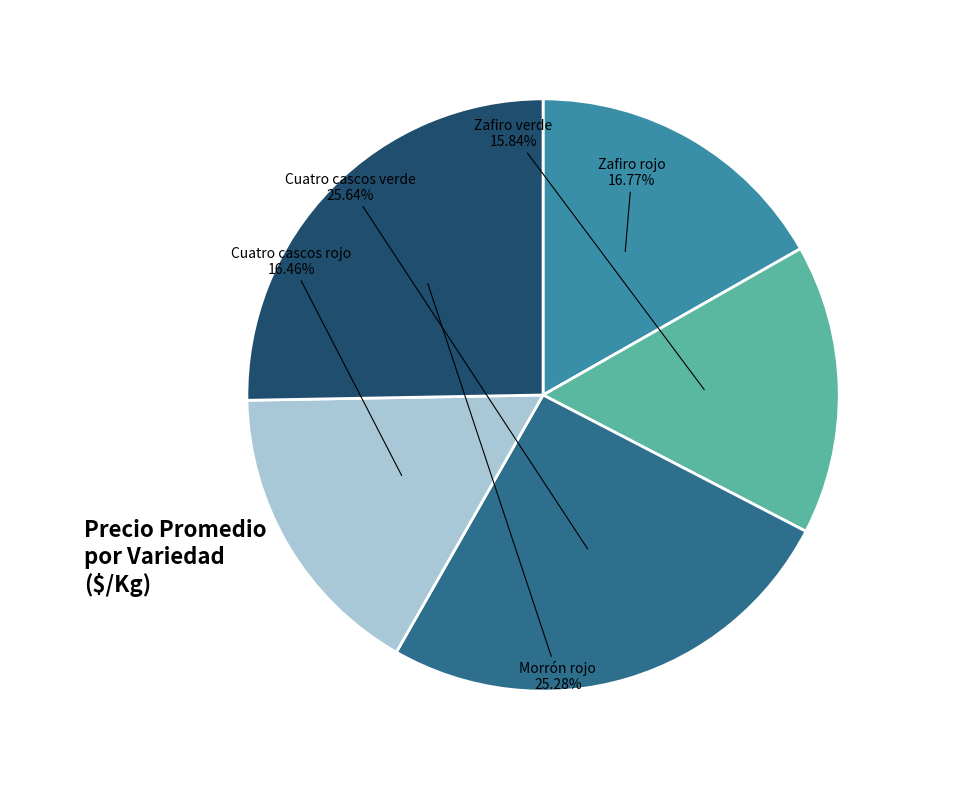

Between Morrón rojo and Zafiro verde, which is larger?

Morrón rojo